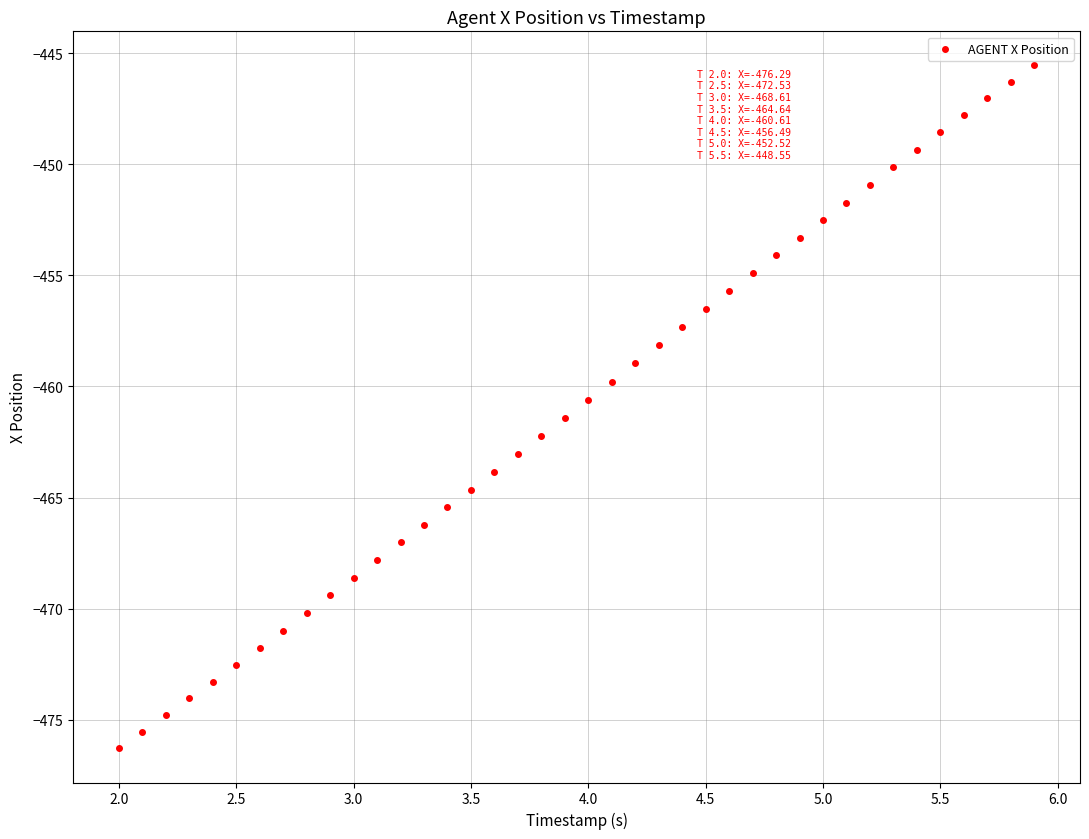

What is the range of X values (max minus min)?

3.9